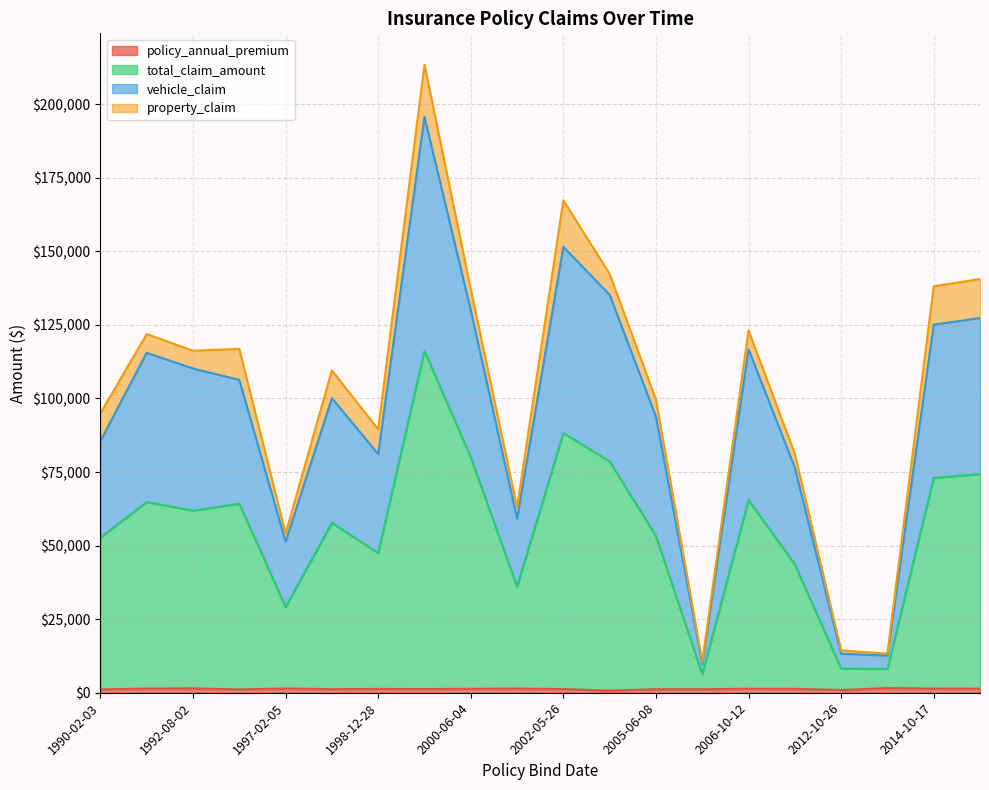

How many data points in property_claim are above 7080?

9